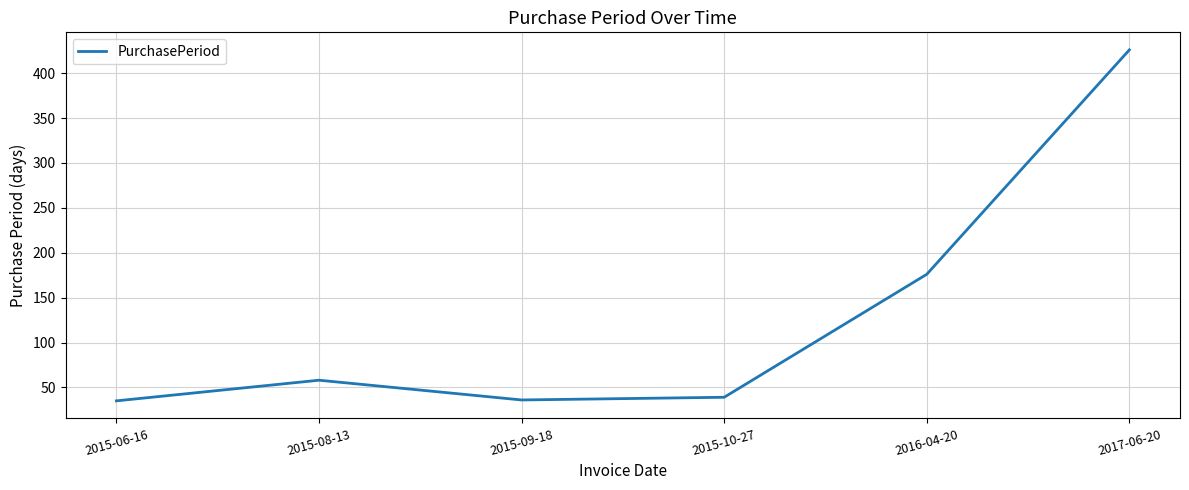

What is the difference between the values at 2015-09-18 and 2015-08-13?

22